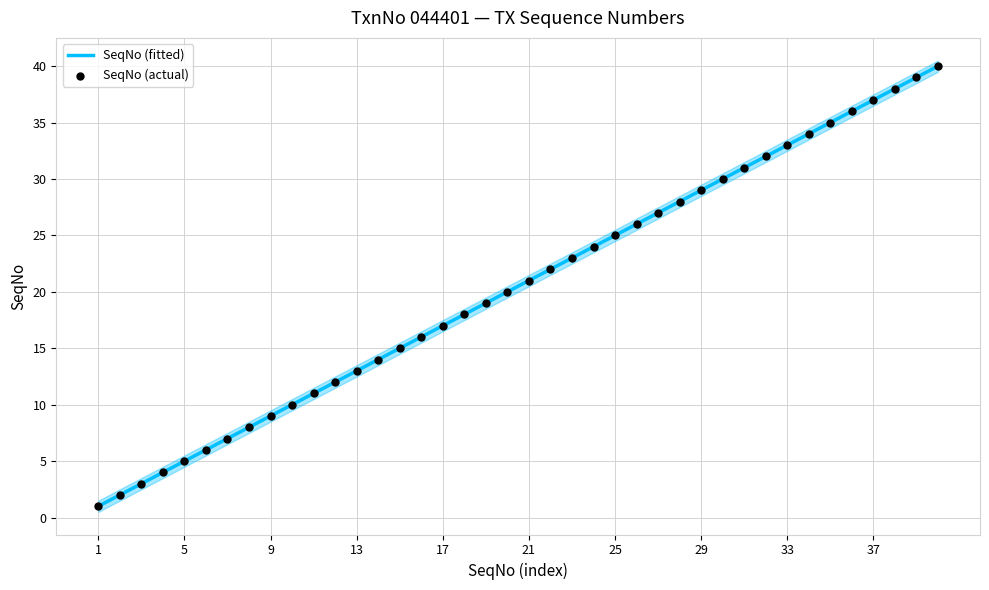

Between 24 and 26, which is larger?

26